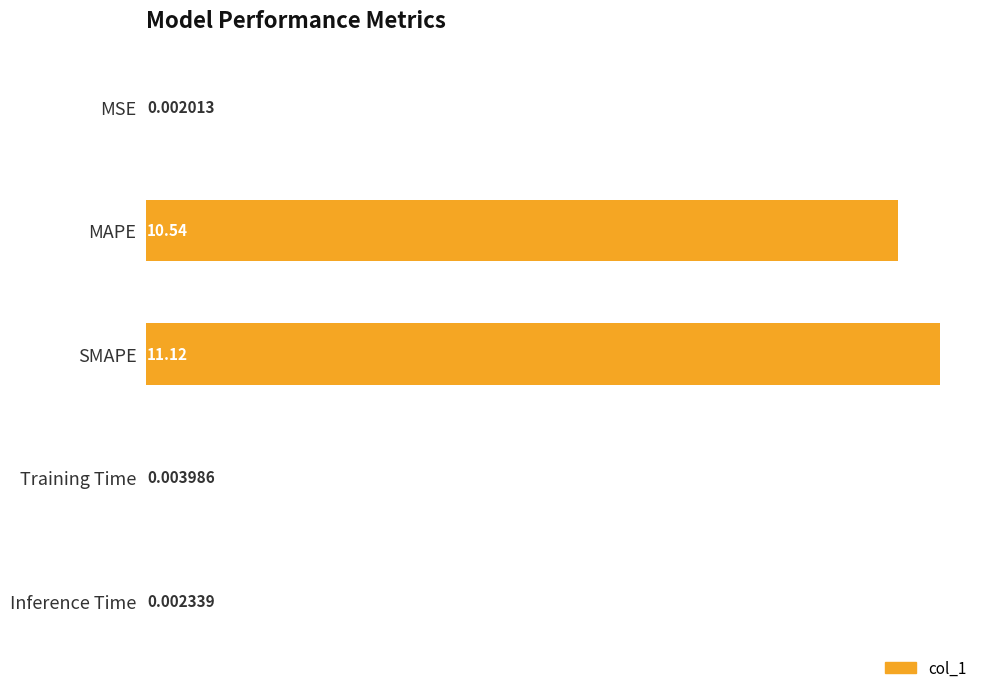

At which label is the value closest to 5?

Training Time